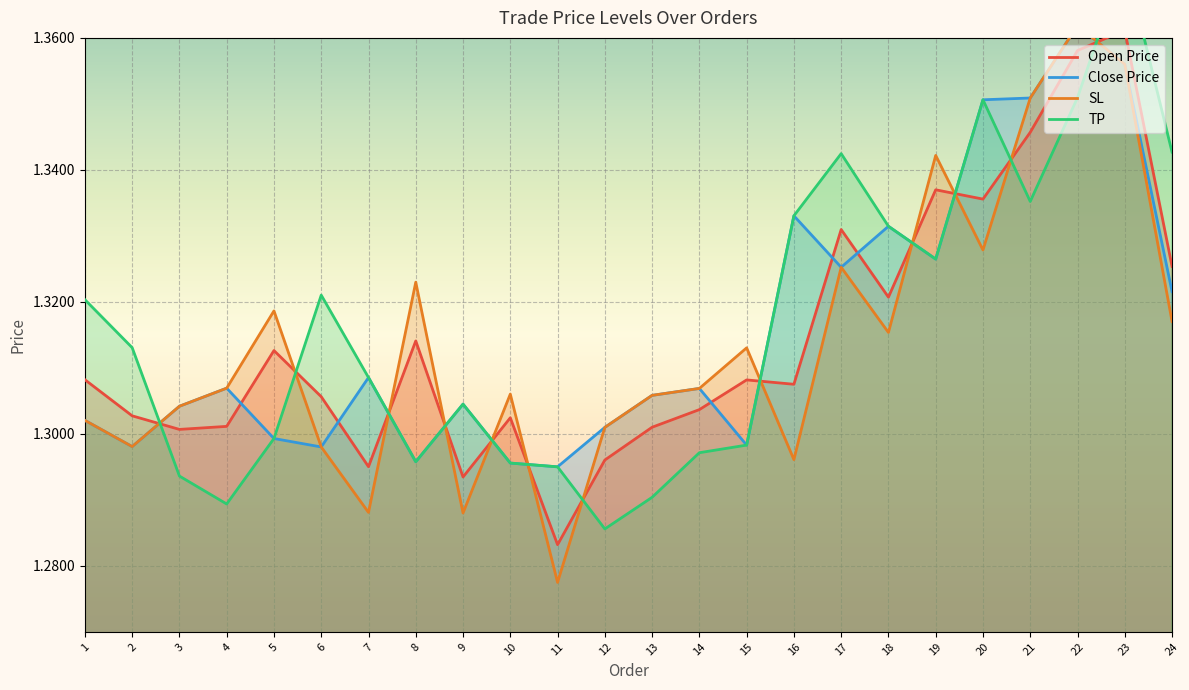

Is the value of Close Price at 7 greater than the value of Open Price at 15?

Yes